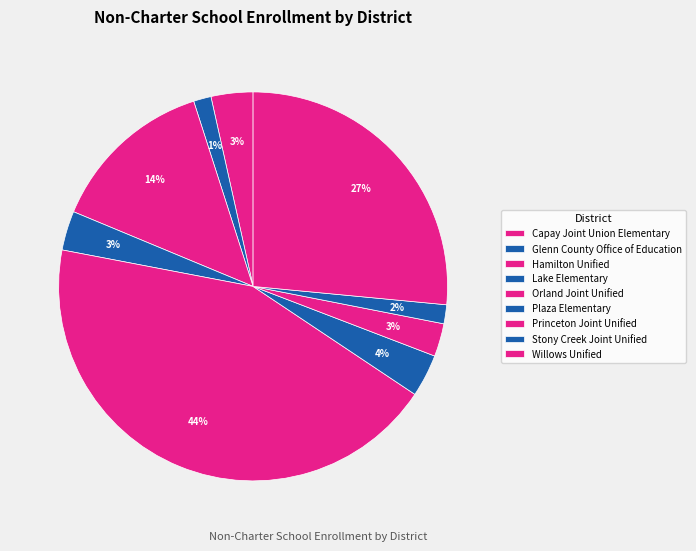

What is the ratio of the value at Hamilton Unified to the value at Willows Unified?

0.5